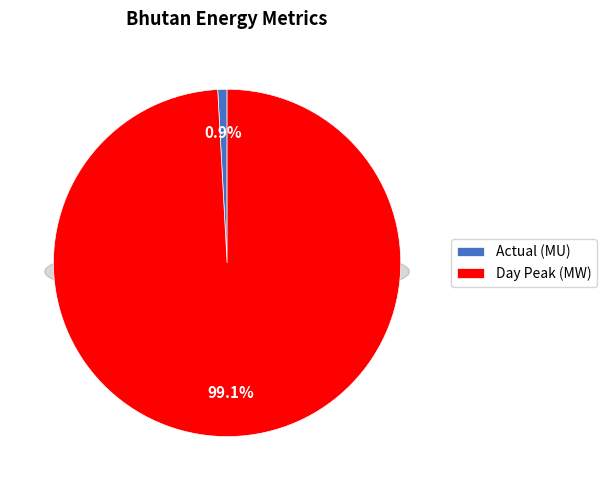

To the nearest percent, what portion does Day Peak (MW) represent?

99%